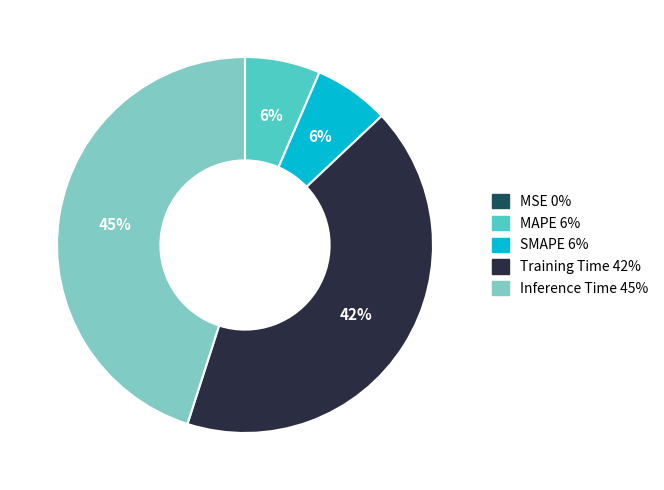

The MAPE slice represents 18% of the pie. True or false?

False